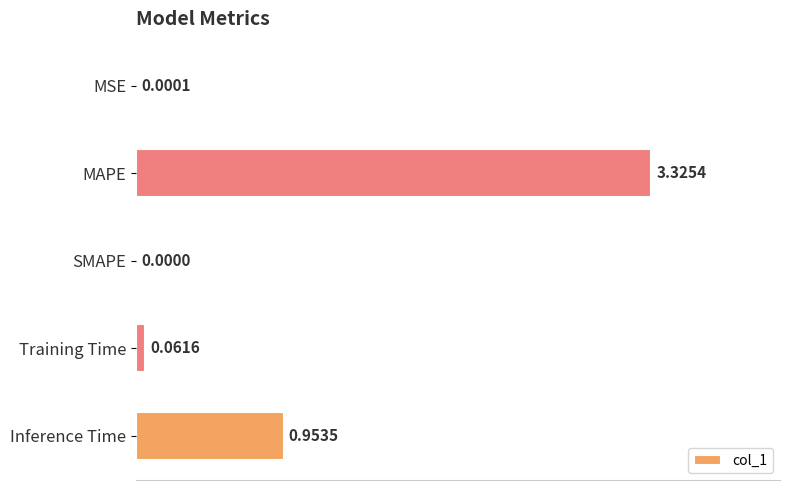

What is the sum of all values?

4.3